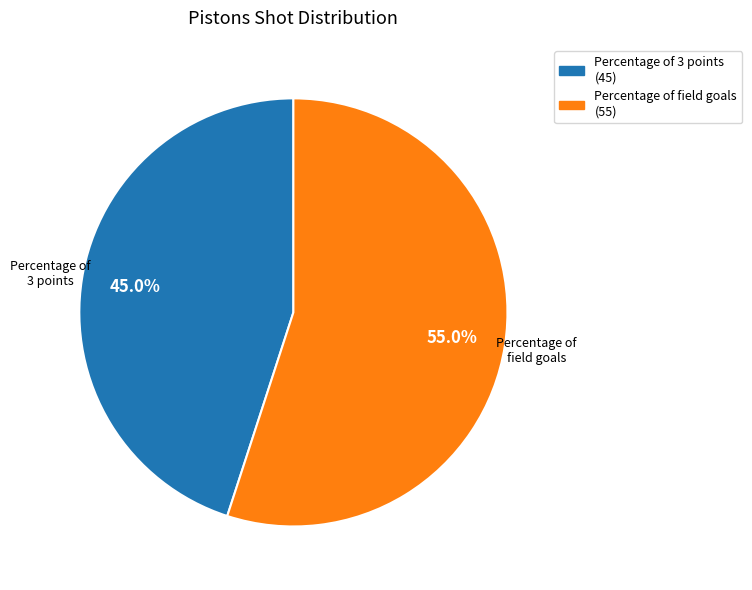

Does any single category account for the majority?

Yes